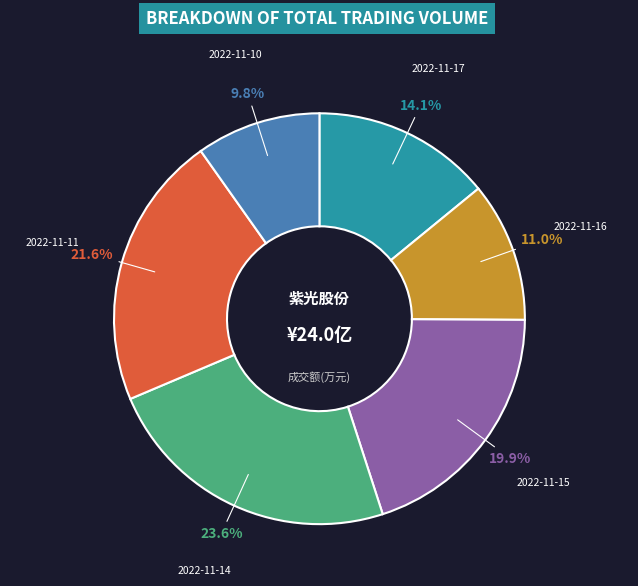

Combined, do 2022-11-11 and 2022-11-16 account for over 50%?

No